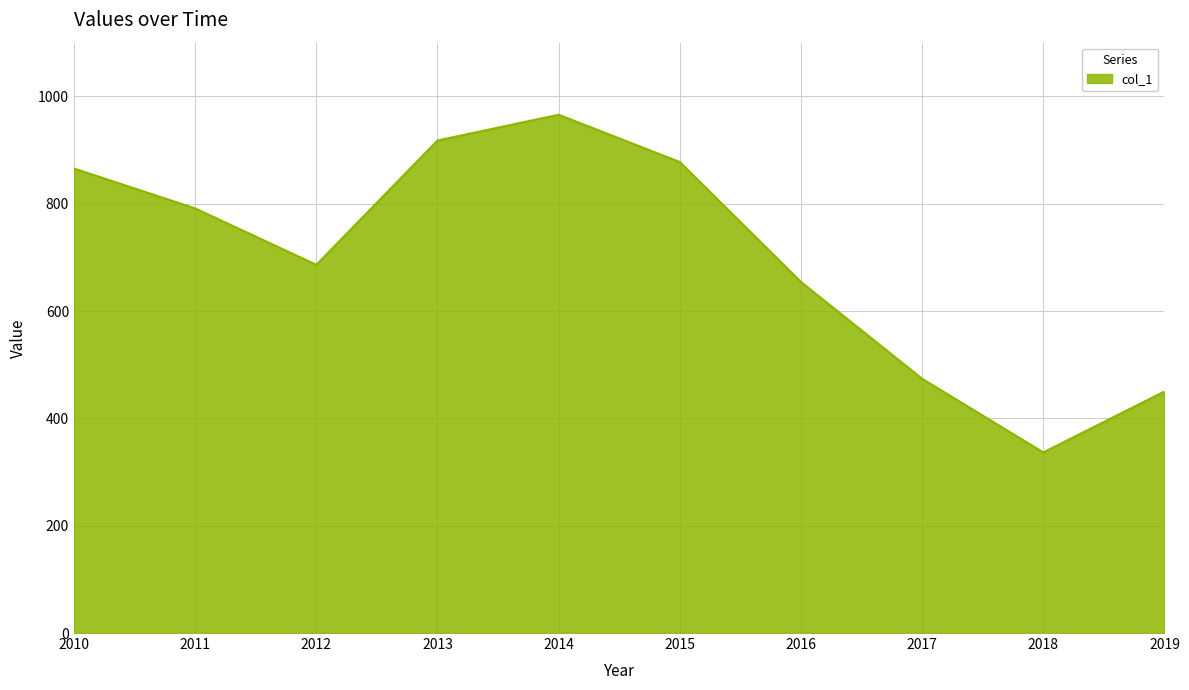

What is the change in value from 2015 to 2019?

-427.5